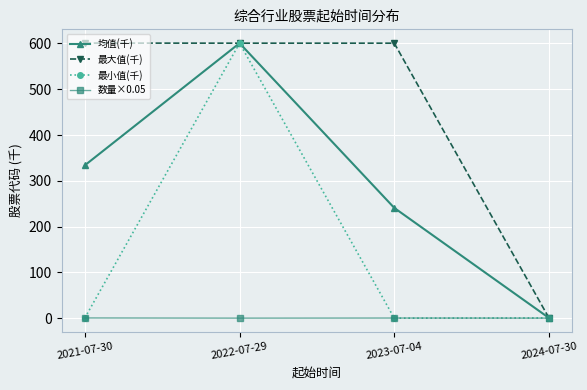

List the series in order of their overall mean, highest first.

最大值(千), 均值(千), 最小值(千), 数量×0.05